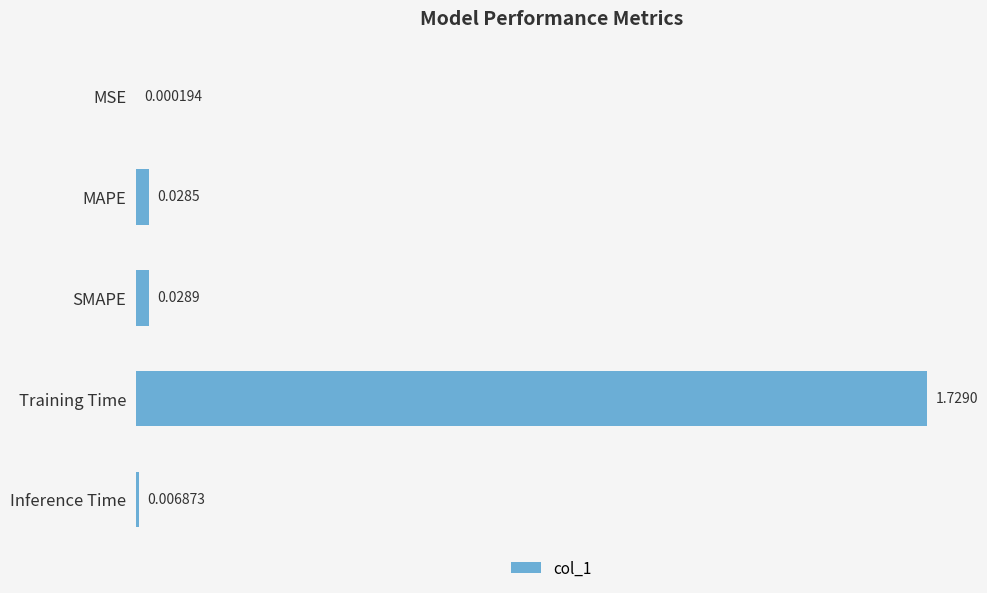

Which has a higher value, MAPE or Training Time?

Training Time